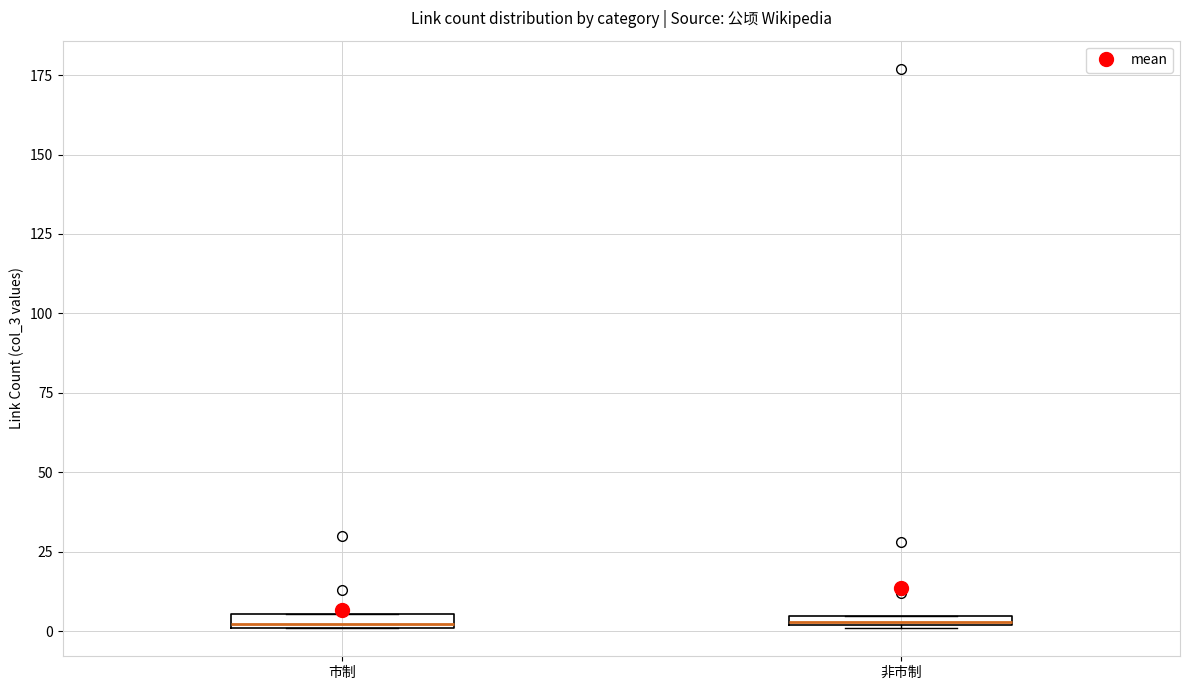

Where is the upper edge of the box for 市制 on the y-axis? The values are not printed on the chart, so give them approximately, as read against the axis.

5